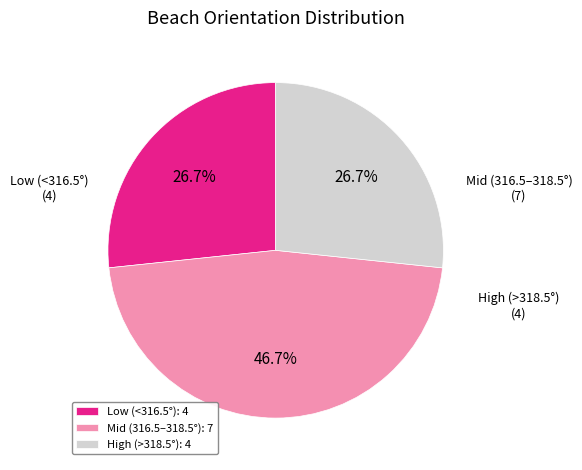

Which slice is the largest?

Mid (316.5–318.5°): 7